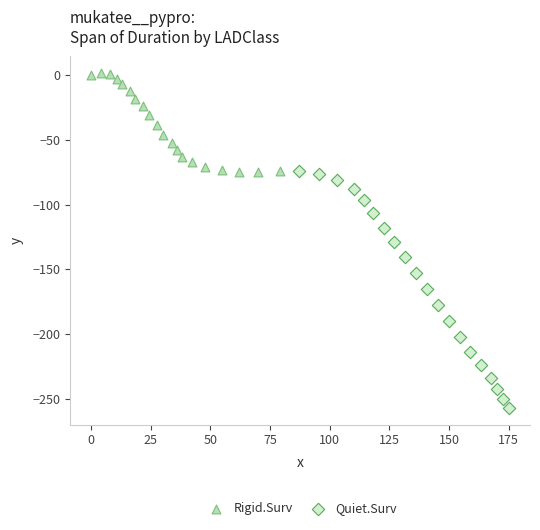

Which series reaches the minimum Y coordinate?

Quiet.Surv